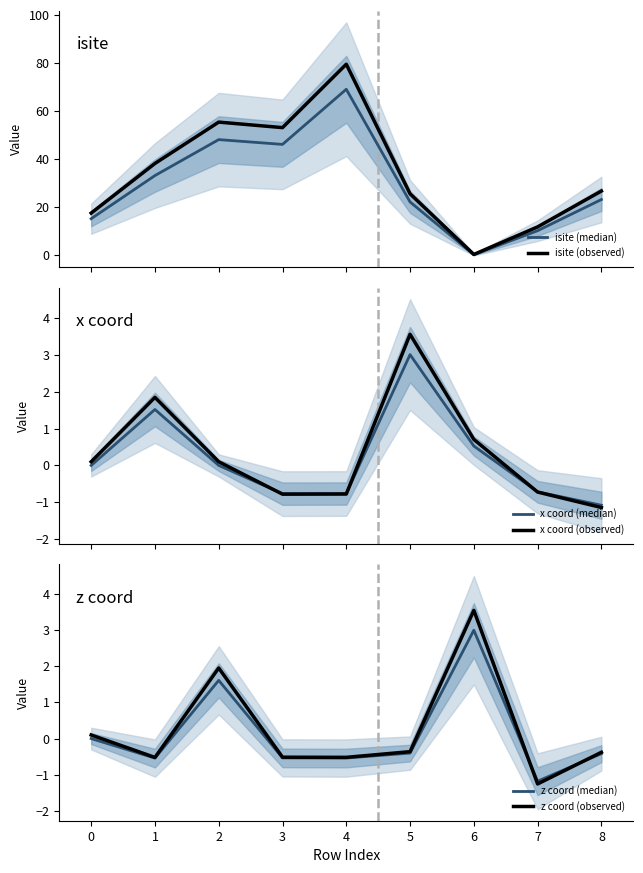

Which series has the widest spread of values?

isite (observed)